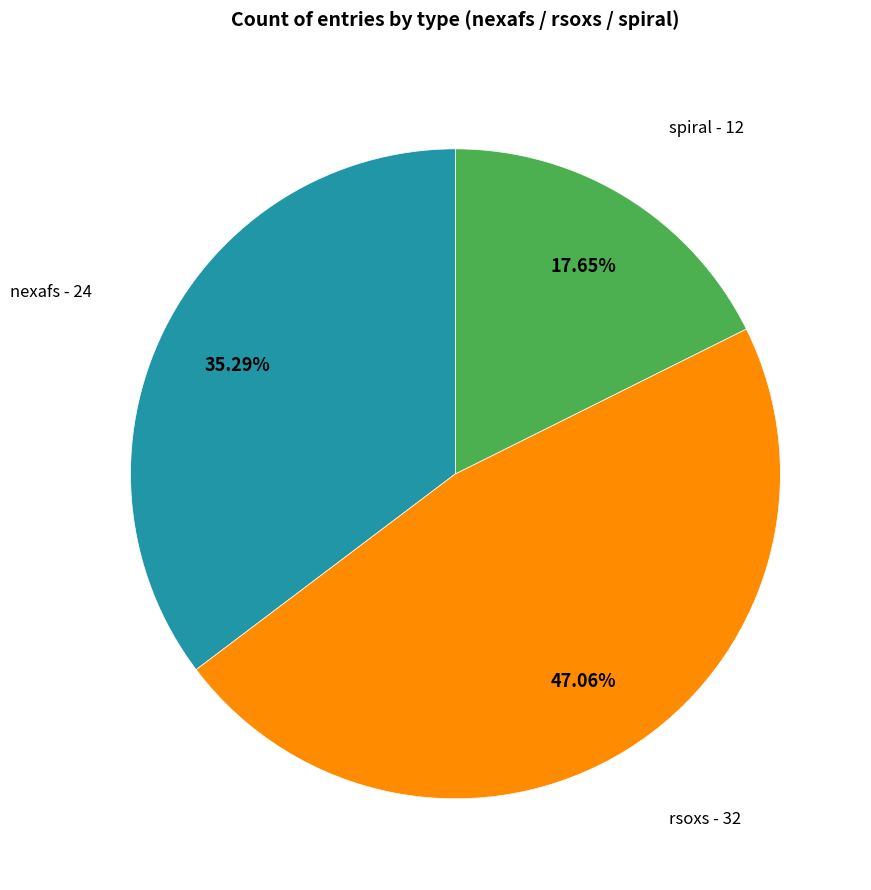

How many slices are in this pie chart?

3